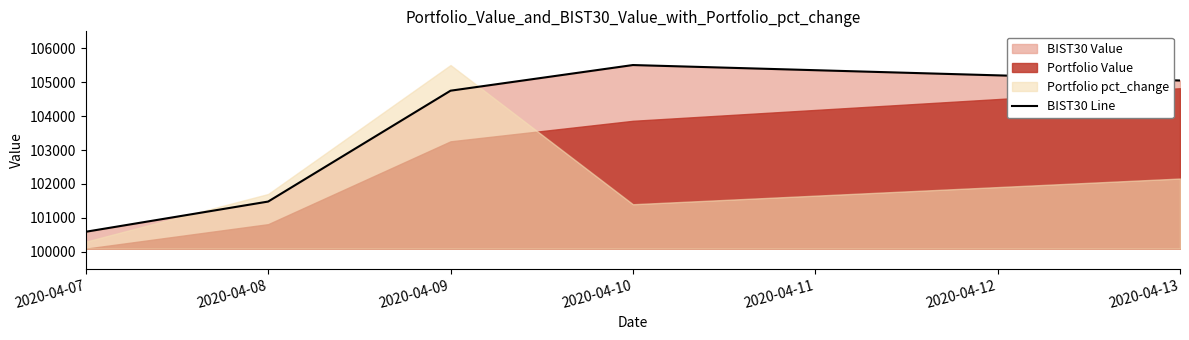

At which label does BIST30 Line reach its peak?

2020-04-10